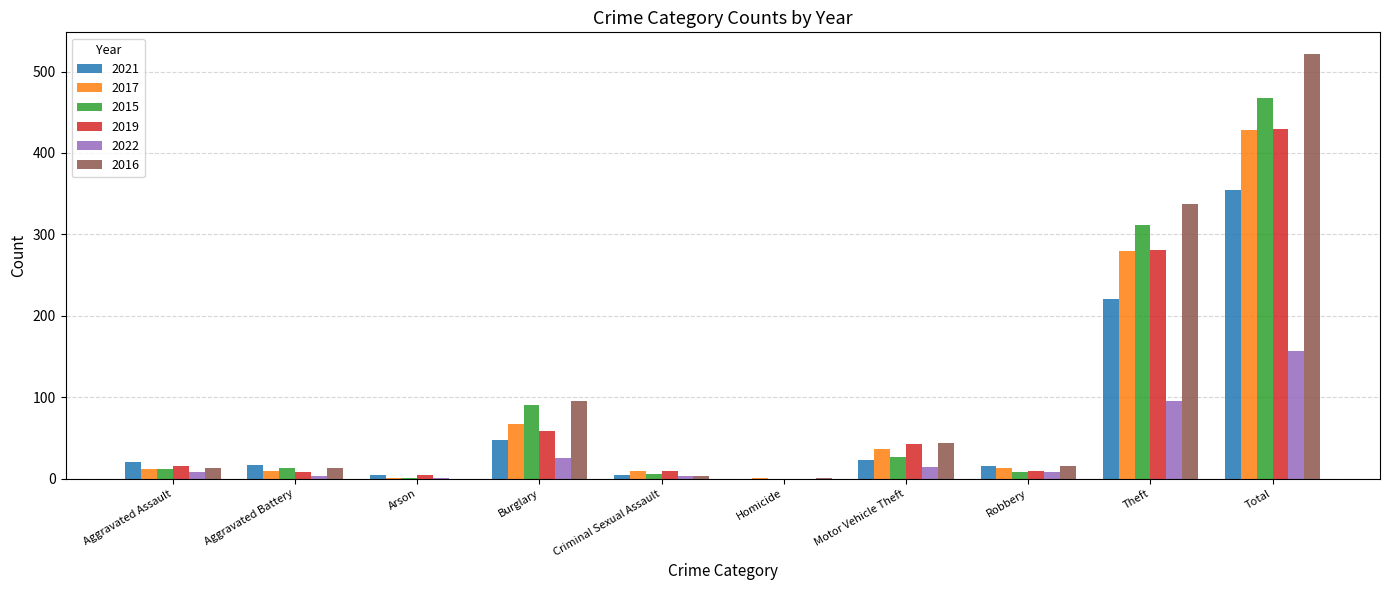

Count the number of categories in the chart.

10